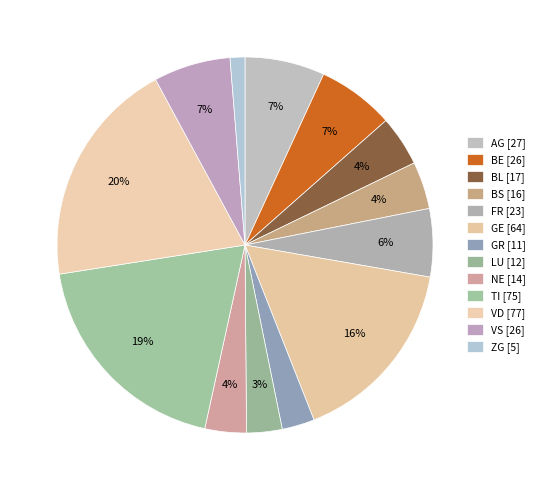

How many slices are in this pie chart?

13